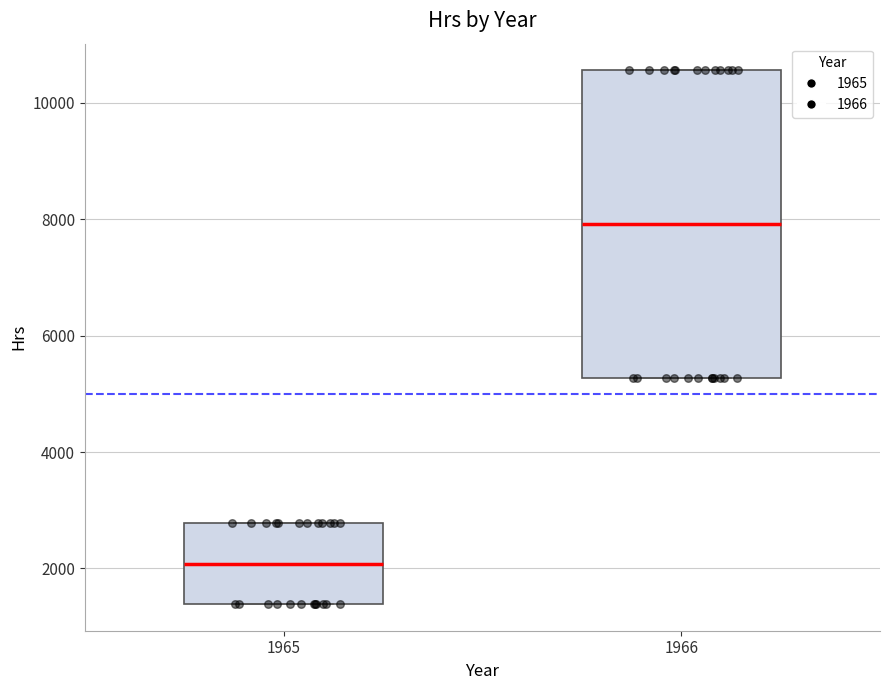

Which box has the lowest median line?

1965